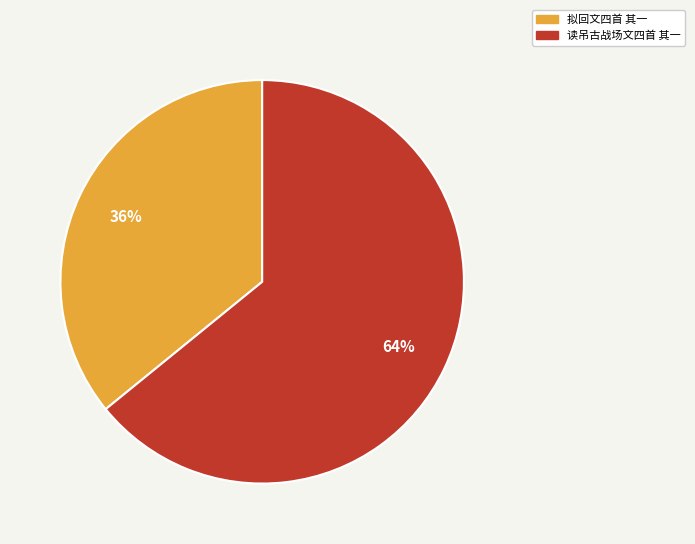

Is the sum of 拟回文四首 其一 and 读吊古战场文四首 其一 greater than half?

Yes